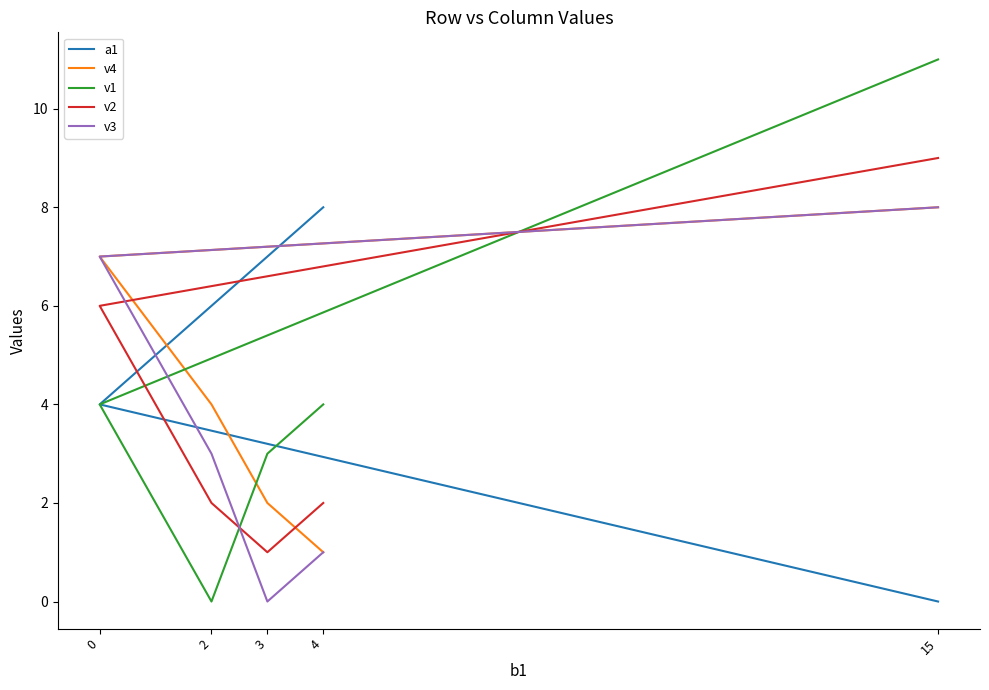

True or false: v2 has more than 0 interior local peaks.

False